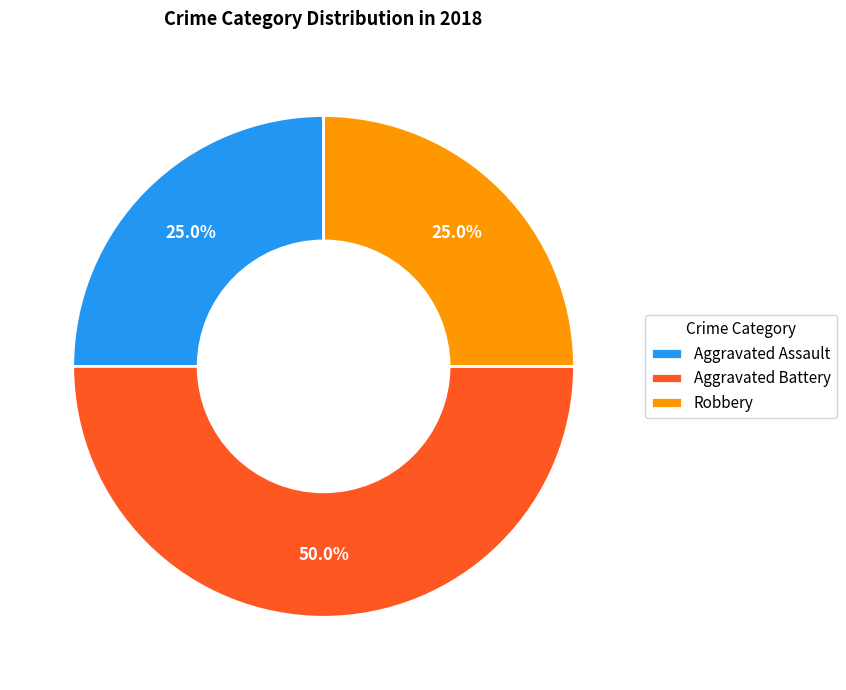

How many slices are in this pie chart?

3